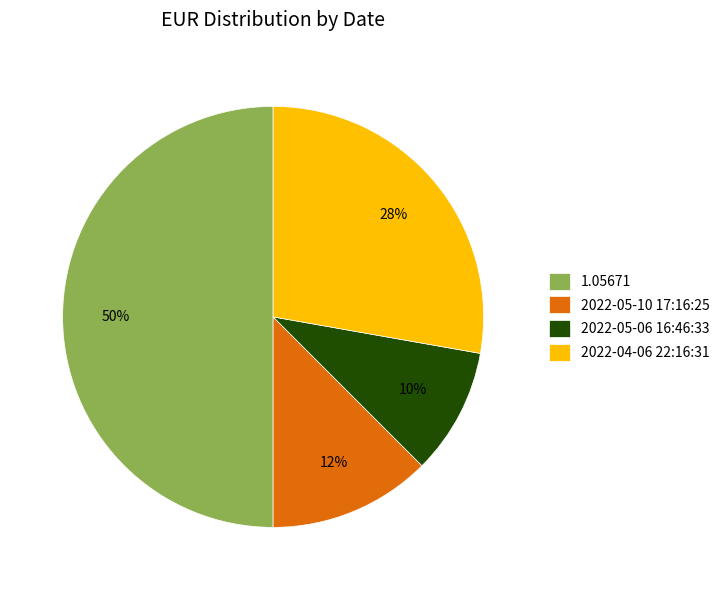

Does 2022-04-06 22:16:31 account for over 50% of the chart?

No